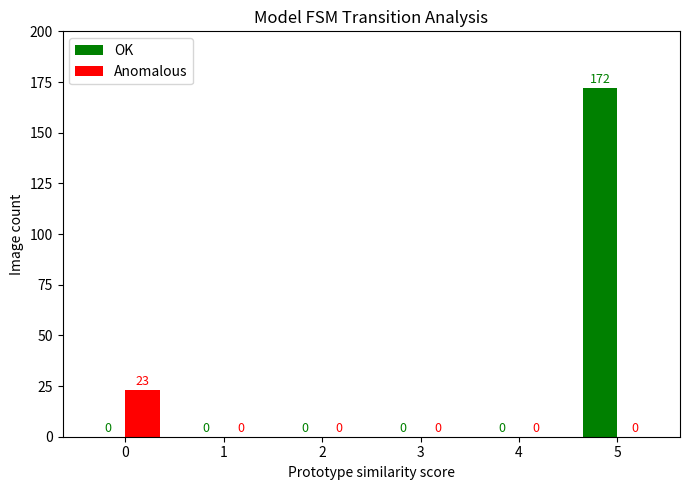

Which series has the widest spread of values?

OK